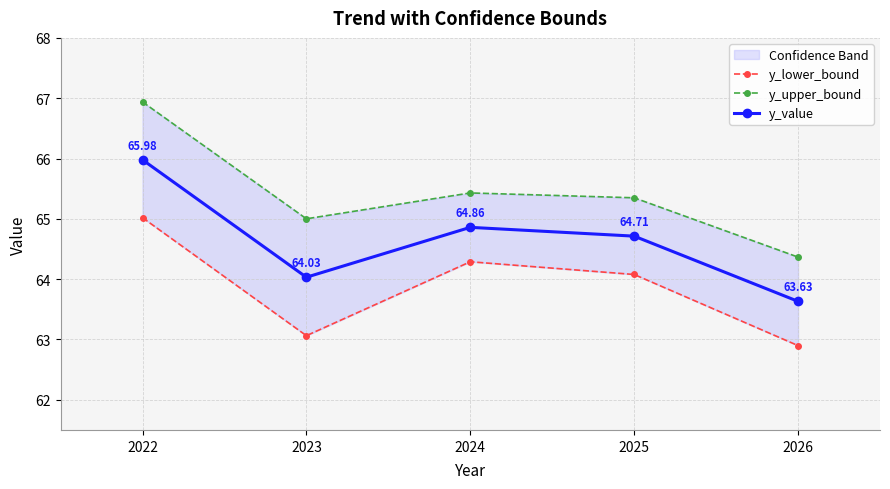

Is this an area chart (filled region under the line)?

No